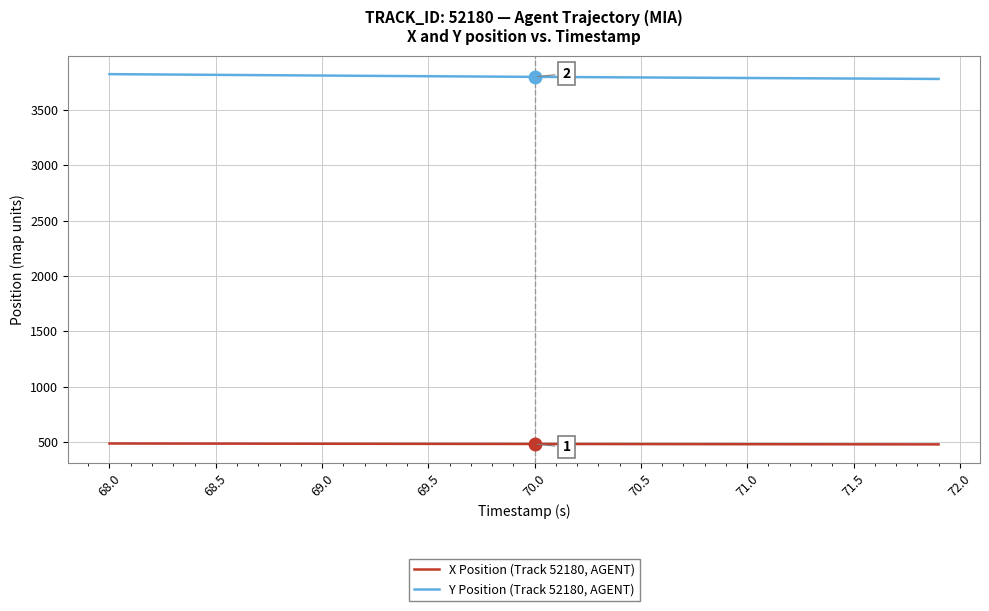

What is the minimum value shown in the chart?

477.3